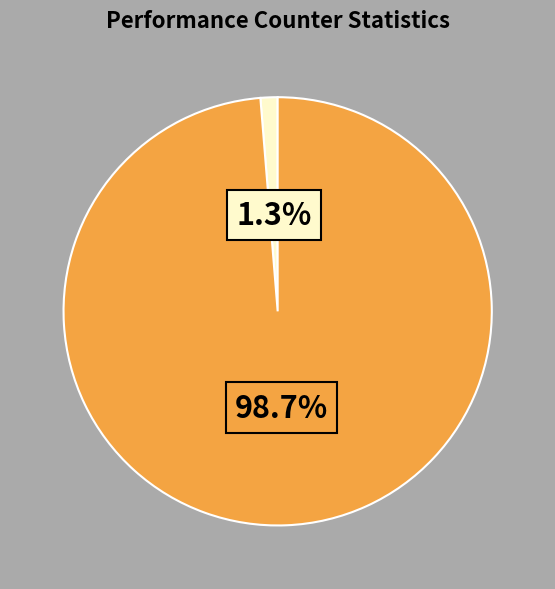

How many segments does this pie chart have?

2